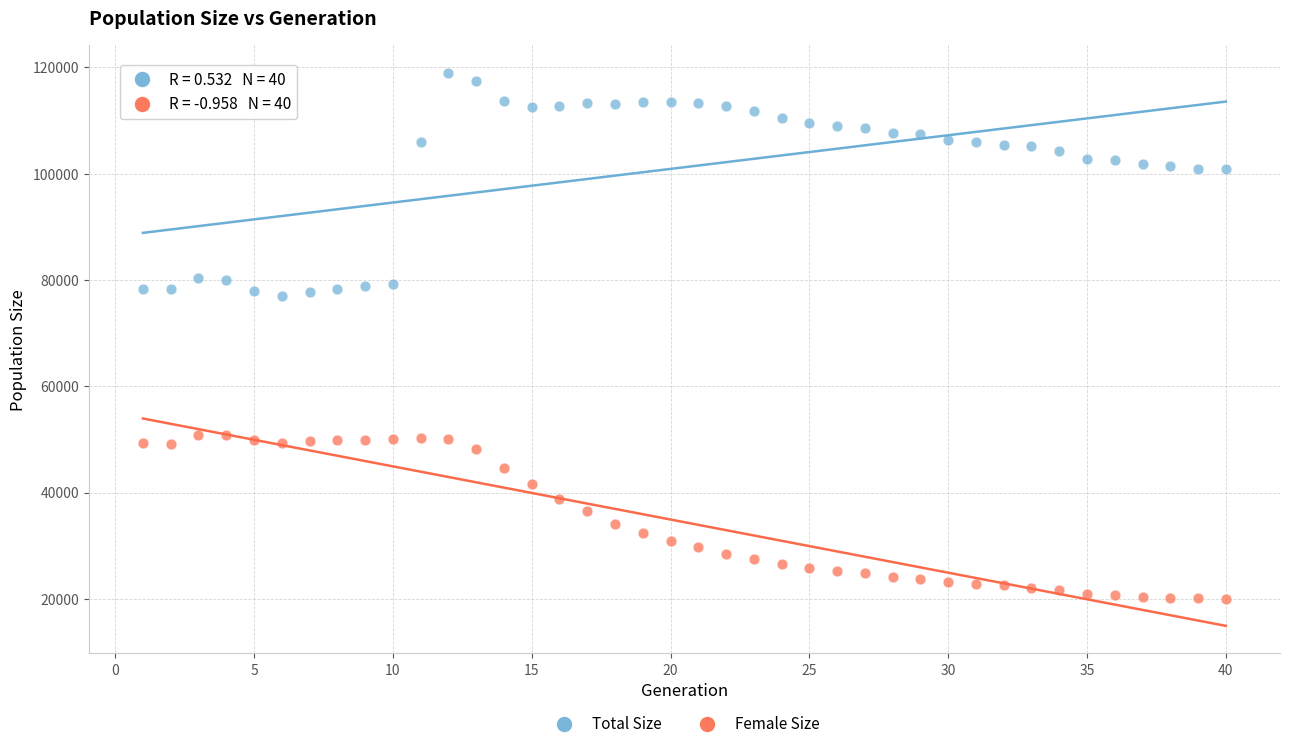

Which series has the widest spread of Y values?

Total Size